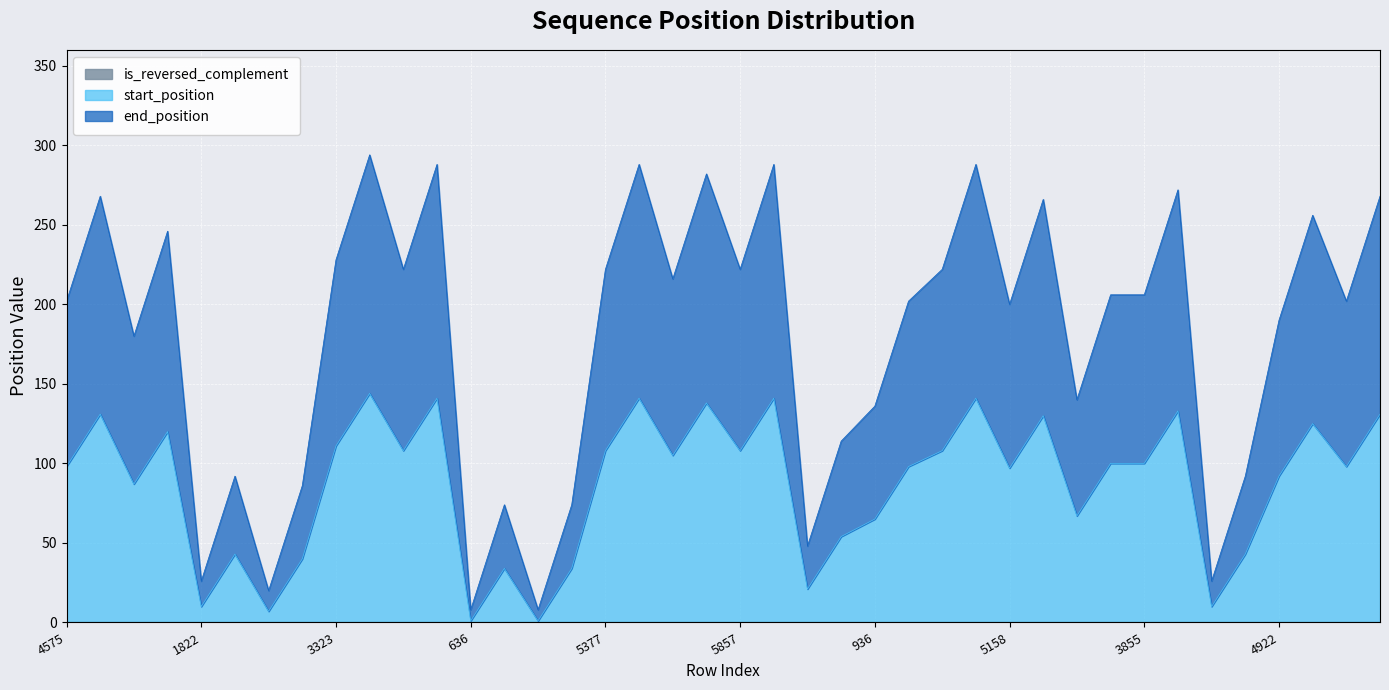

What is the total value across all series at 3323?

228